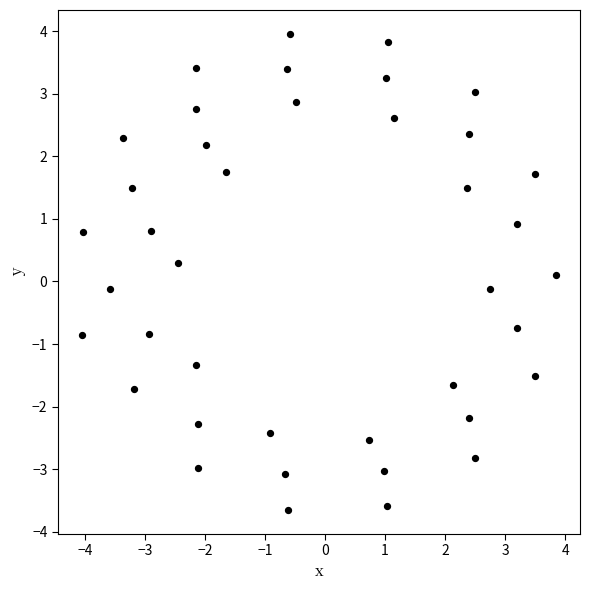

What is the range of X values (max minus min)?

7.9